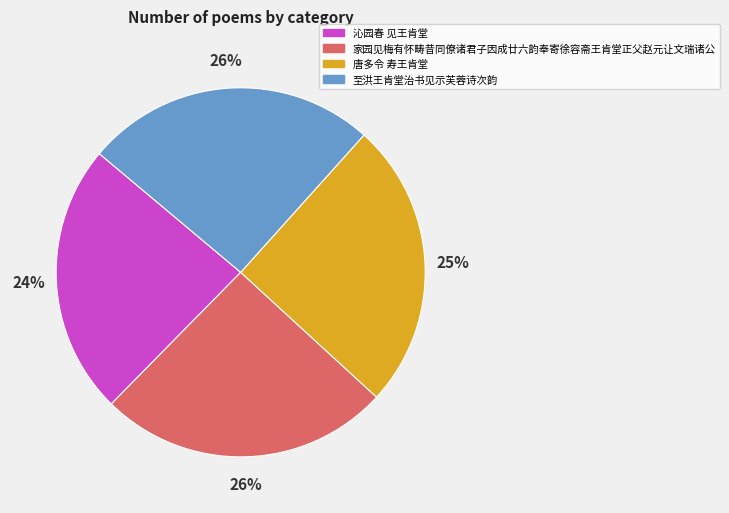

What is the ratio of the value at 至洪王肯堂治书见示芙蓉诗次韵 to the value at 家园见梅有怀畴昔同僚诸君子因成廿六韵奉寄徐容斋王肯堂正父赵元让文瑞诸公?

1.0